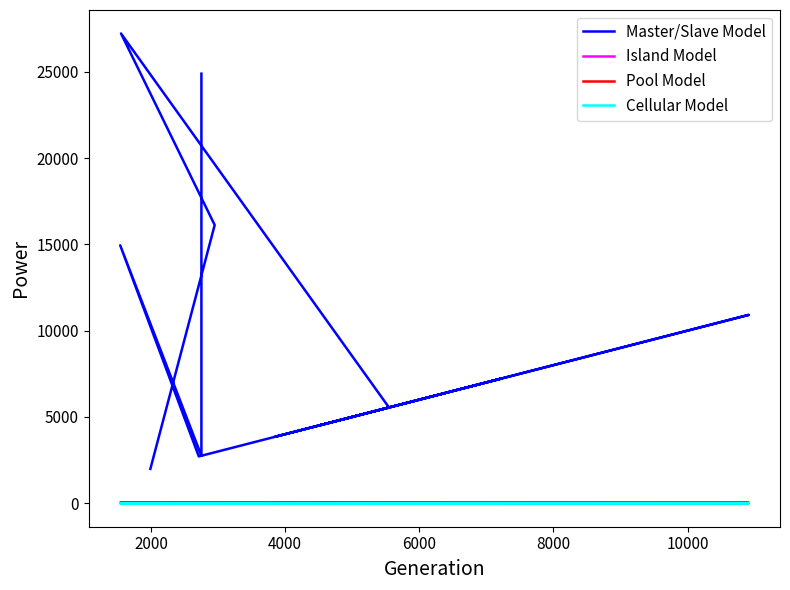

The value of Cellular Model at 12000 is -0.4. True or false?

False